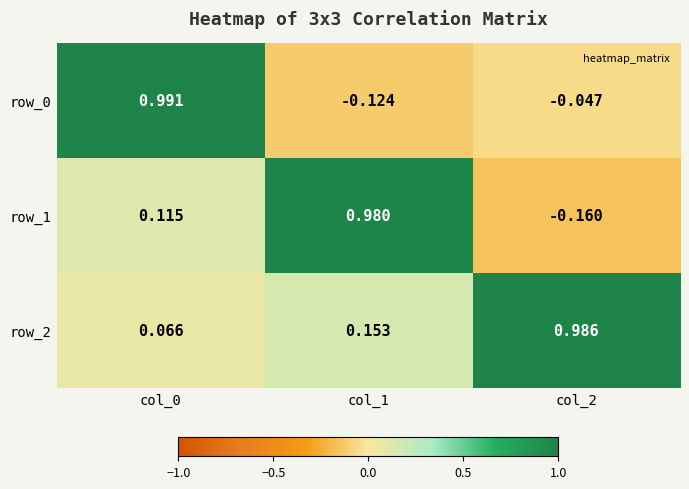

What is the sum of all row_1 values?

0.9